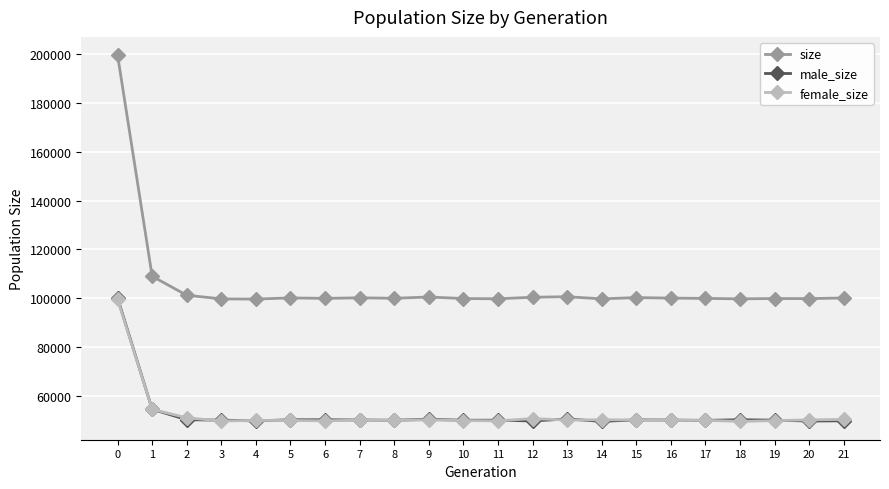

At how many categories does at least one series exceed 196113?

1